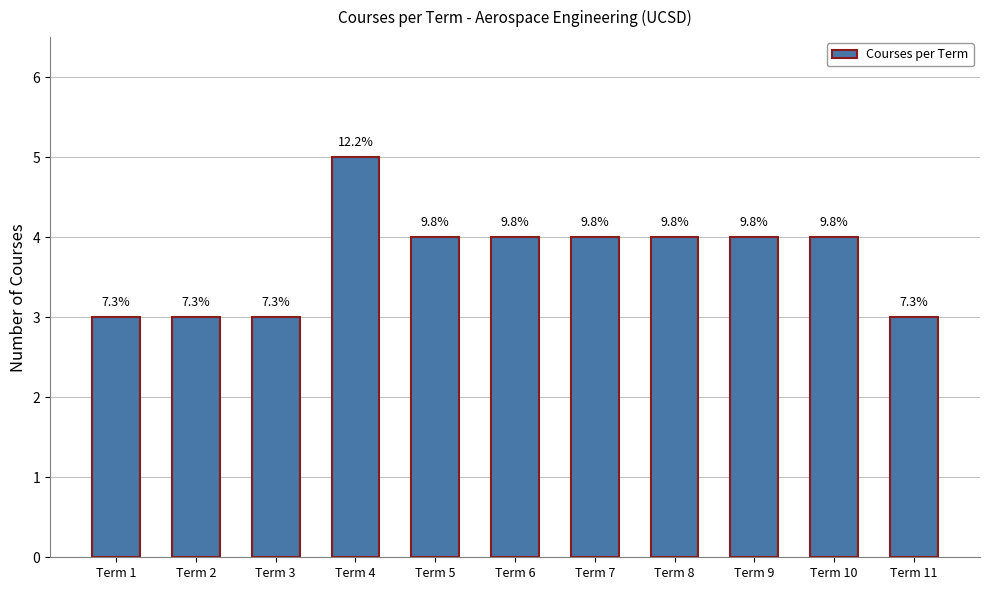

Reading left to right, what are all the values shown in this chart?

3	3	3	5	4	4	4	4	4	4	3